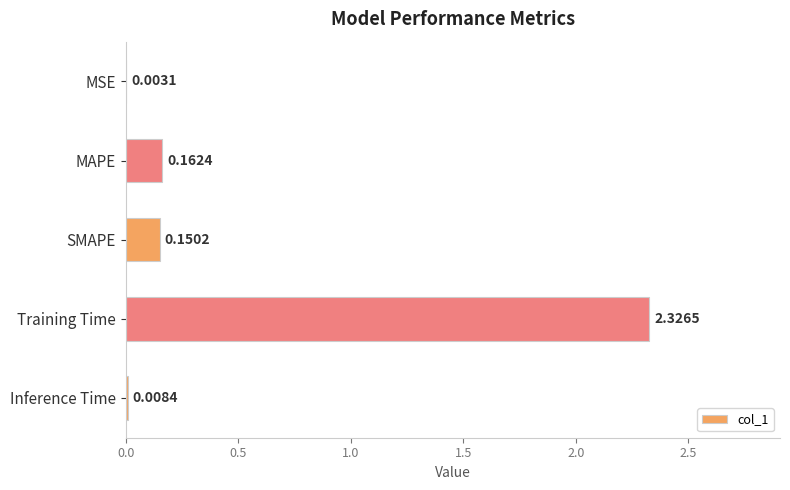

Where is the data nearest to the value 1?

MAPE